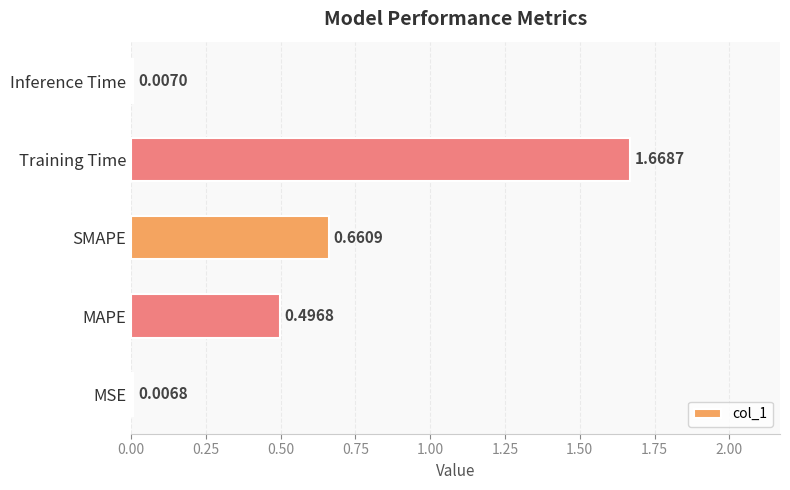

Rank the categories by value from lowest to highest.

MSE, Inference Time, MAPE, SMAPE, Training Time